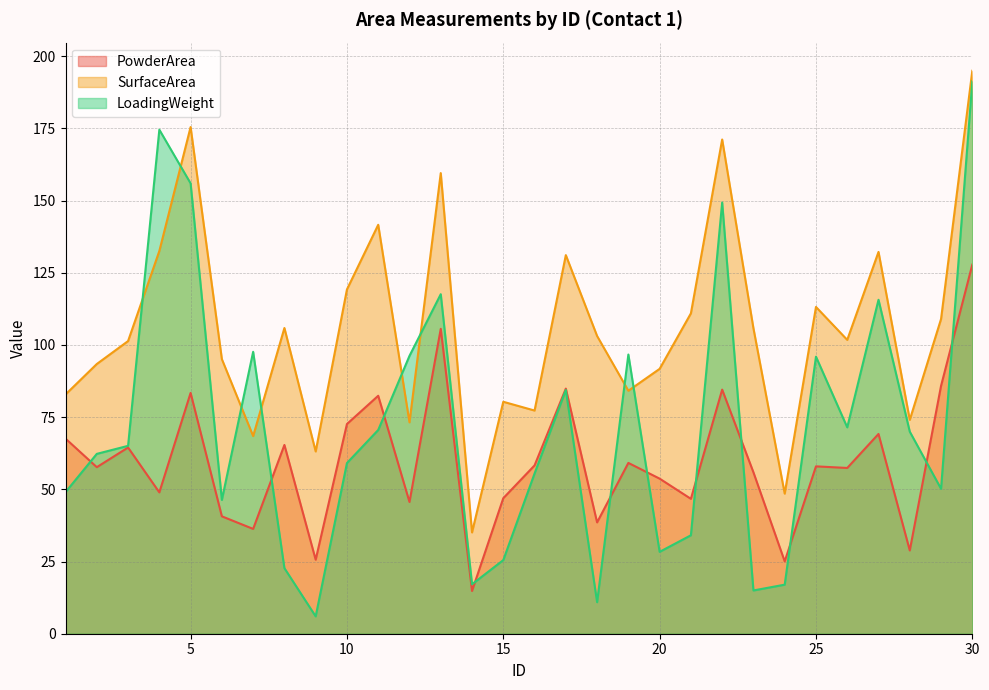

Which series changed the most between 3 and 30?

LoadingWeight